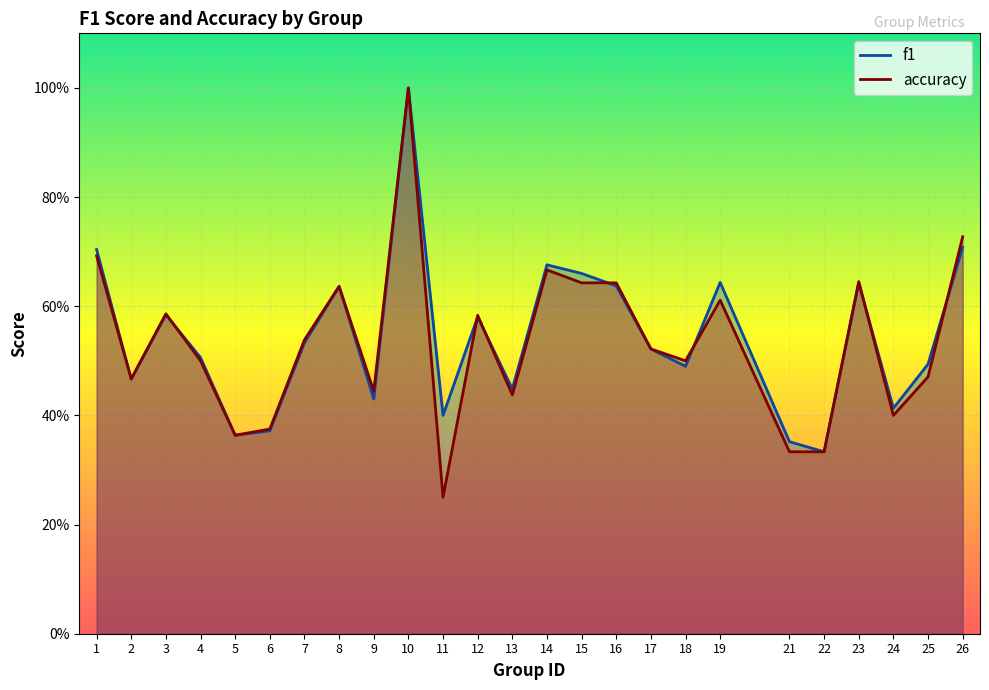

How many lines are shown in the chart?

2